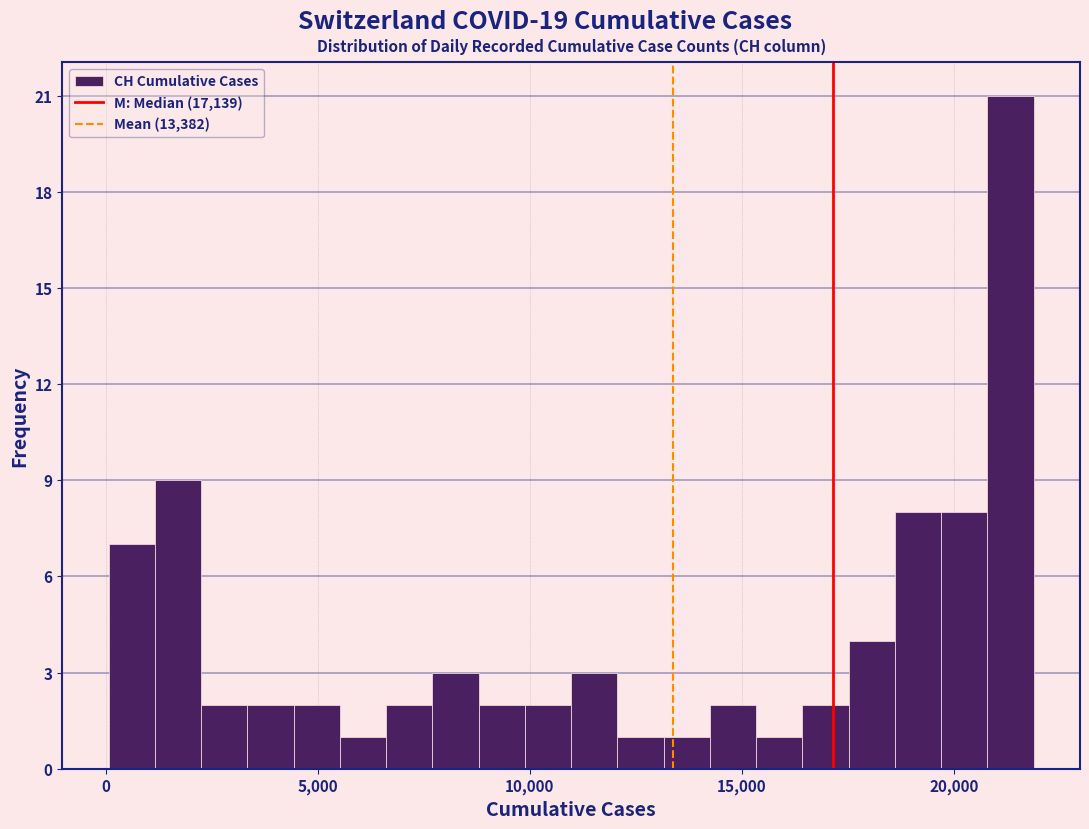

Around what value on the x-axis is the tallest bar? Give the approximate position of its centre, as read against the axis.

21500